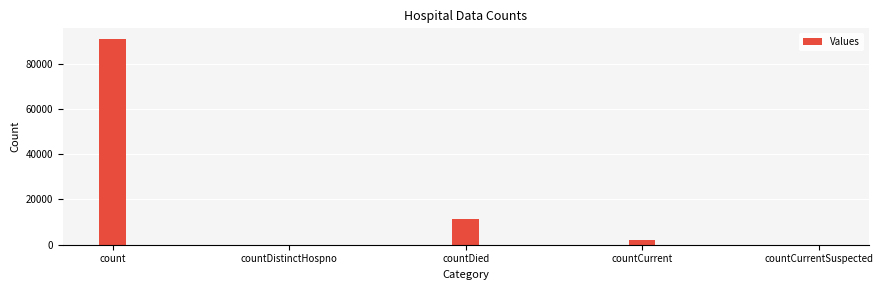

Which label corresponds to the largest value in the chart?

count